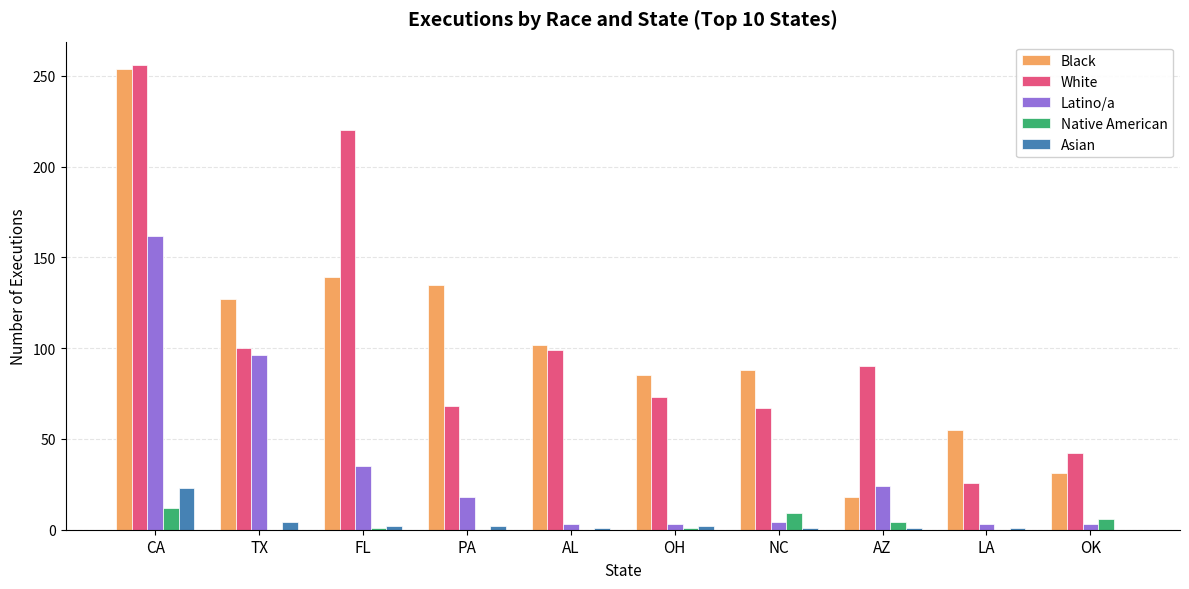

What is the greatest value displayed?

256